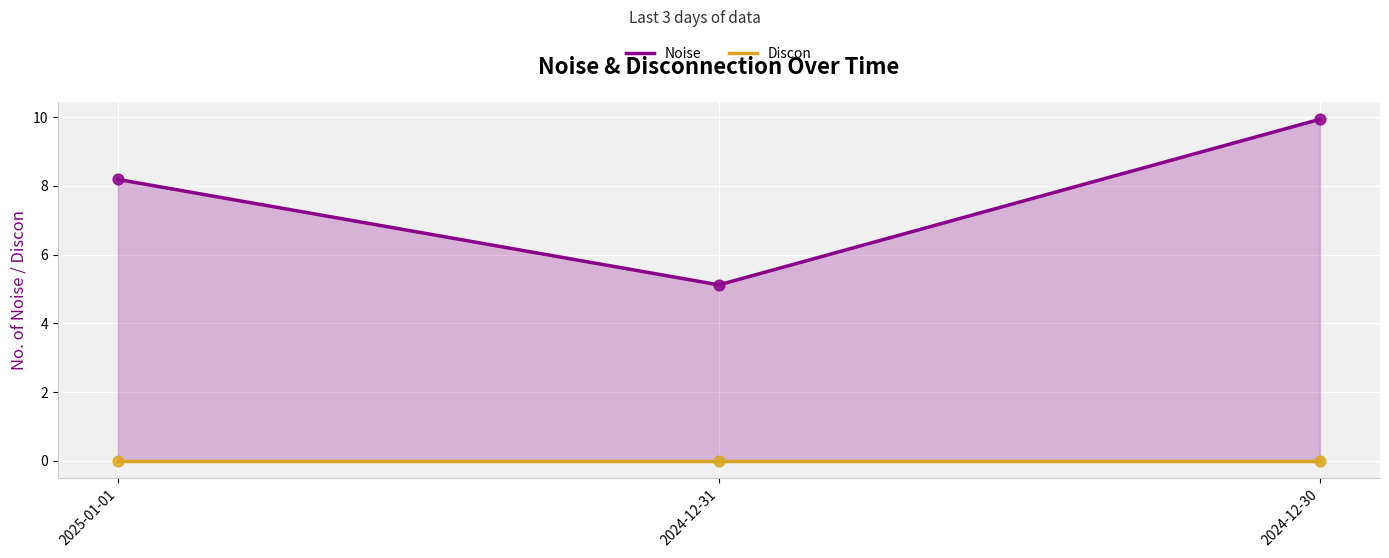

At which category is the sum across all series the highest?

2024-12-30